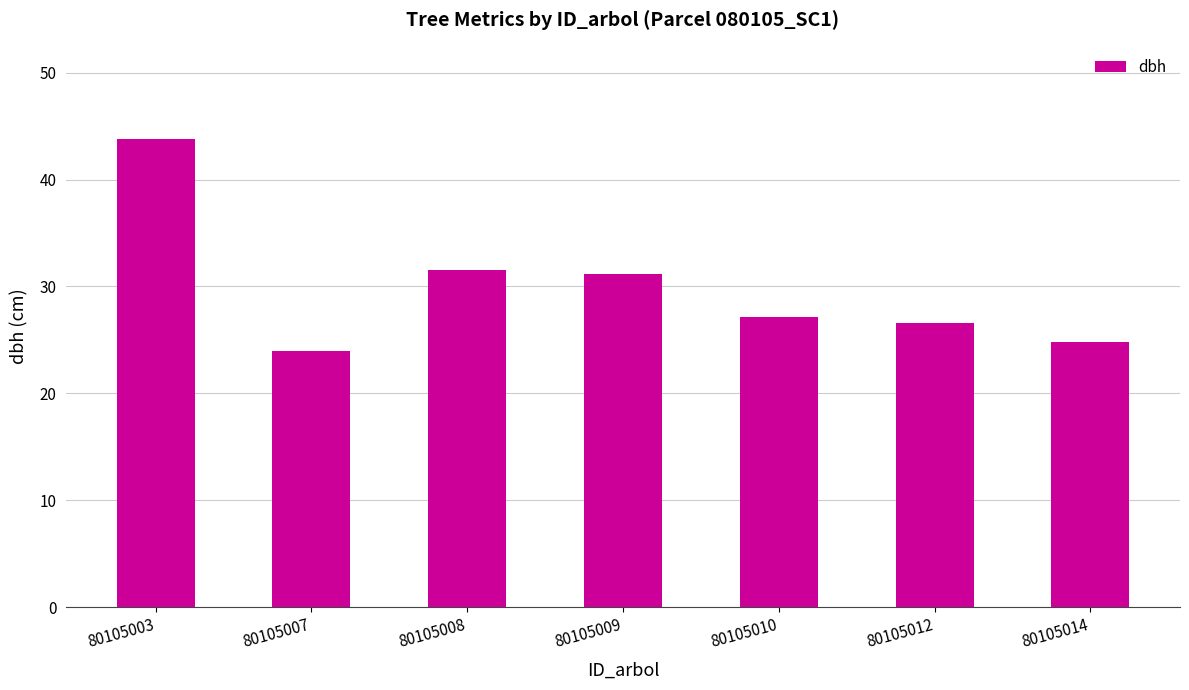

What is the change in value from 80105010 to 80105014?

-2.3